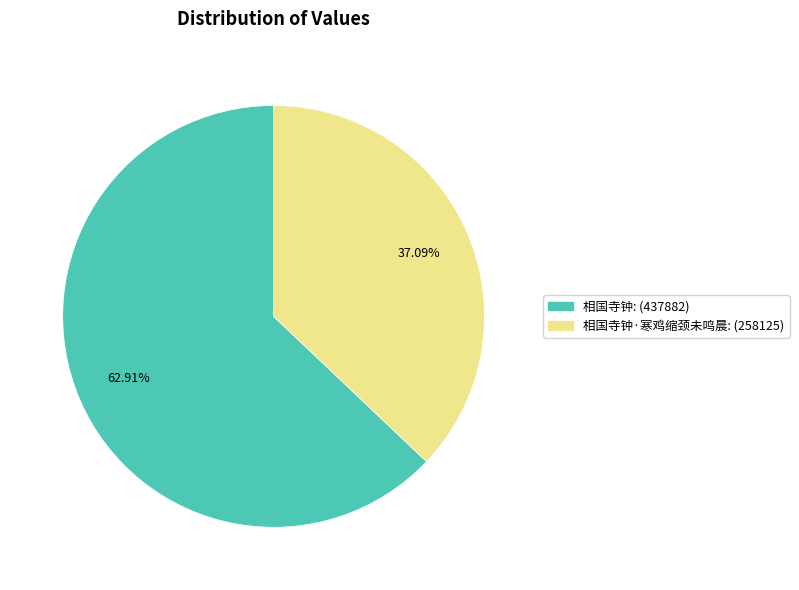

Rank the categories by value from lowest to highest.

相国寺钟·寒鸡缩颈未鸣晨, 相国寺钟